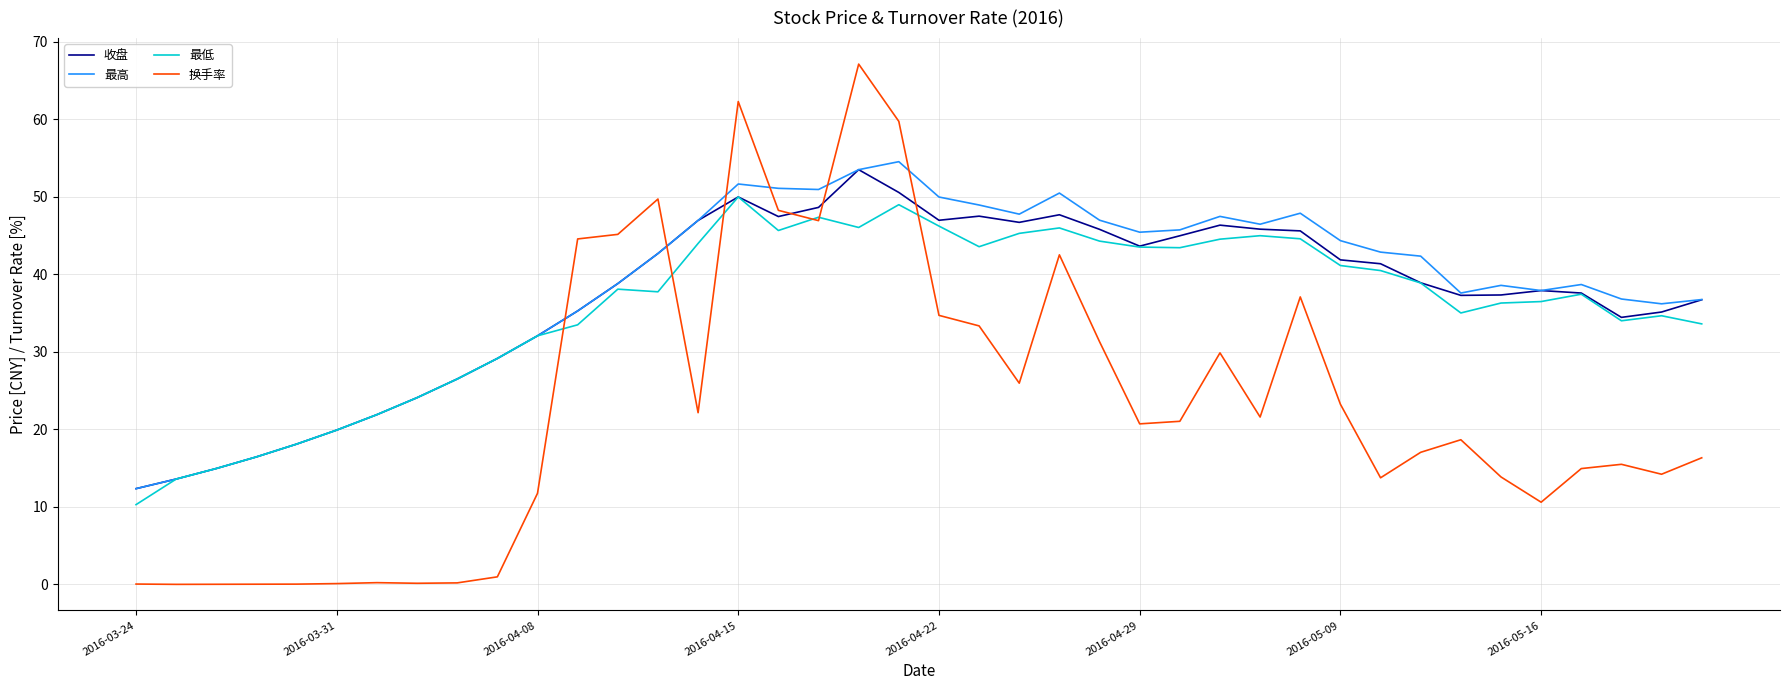

What is the greatest value displayed?

67.1